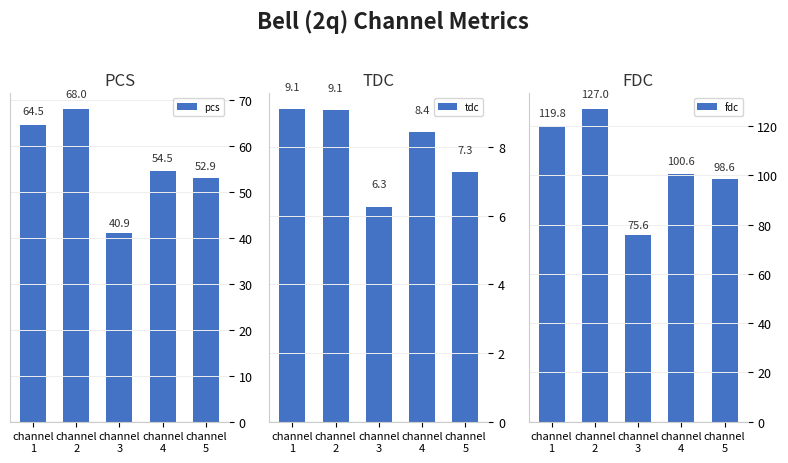

Which series changed the most between channel
1 and channel
3?

fdc